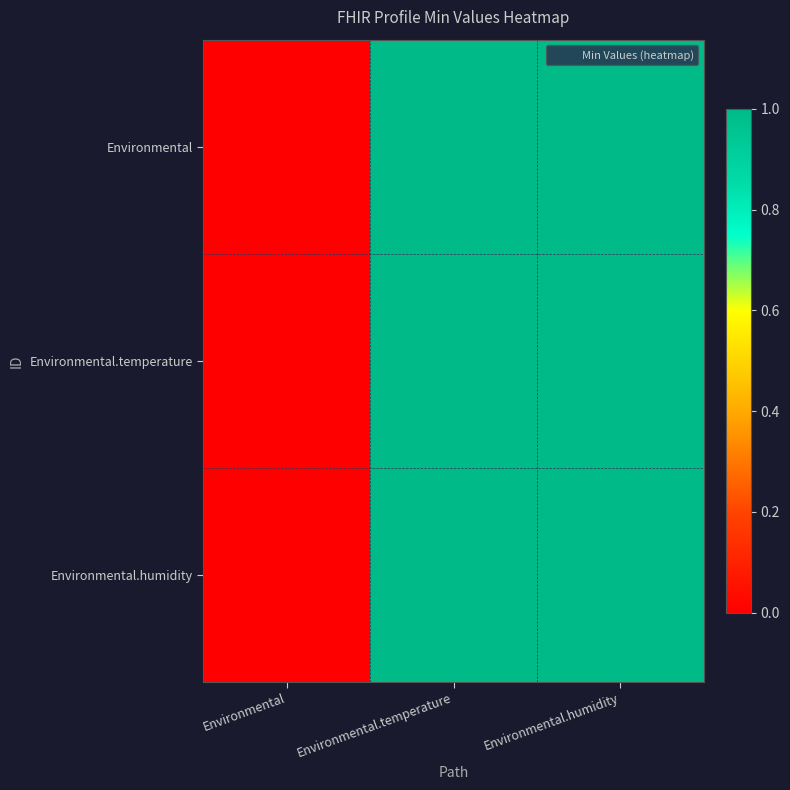

Which series has the widest spread of values?

Environmental